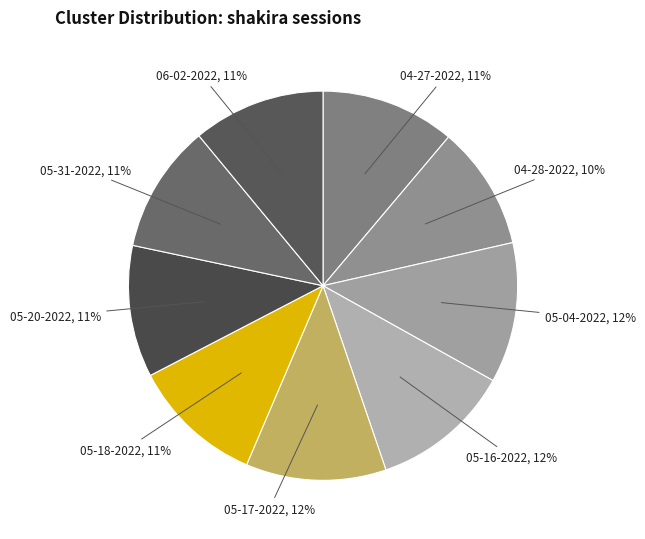

To the nearest percent, what is the average slice percentage?

11%